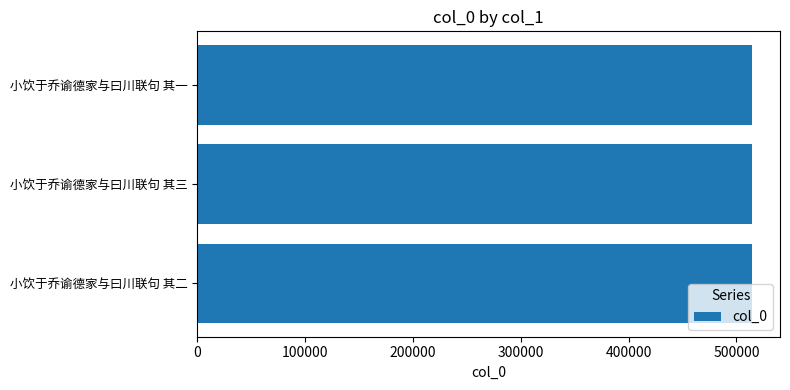

What is the approximate value at 小饮于乔谕德家与曰川联句 其二?

514640